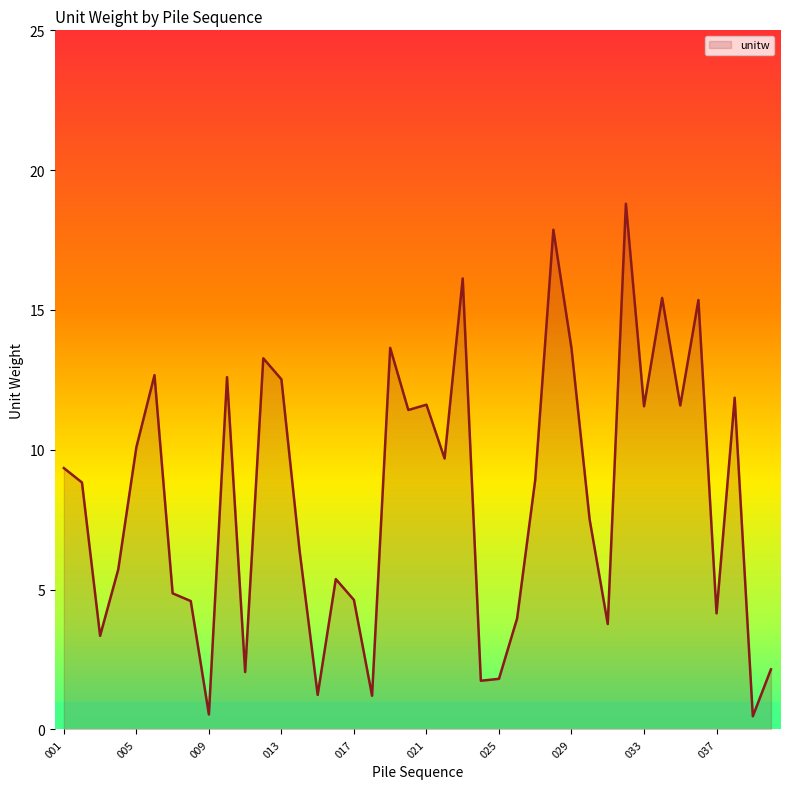

What is the difference between the second highest and minimum values?

17.4